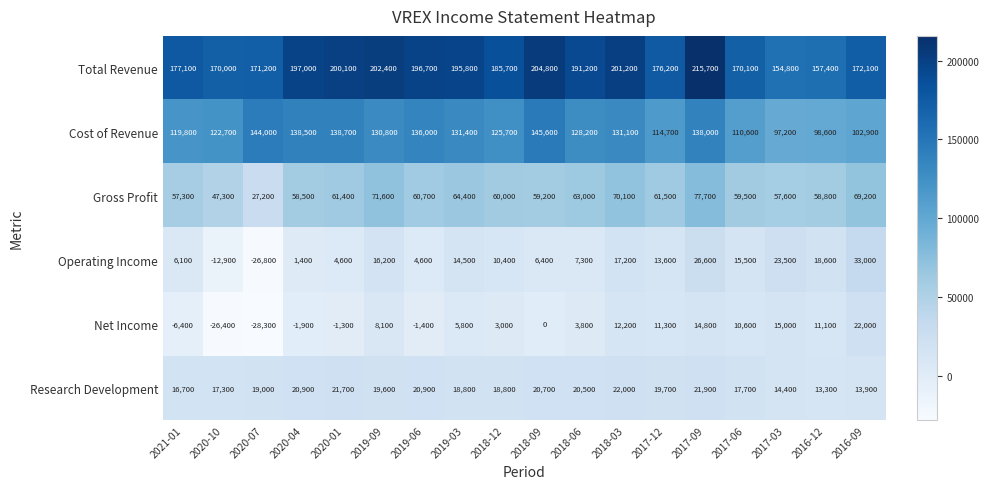

What is the difference between the second highest and second lowest values in the Research Development series?

8000